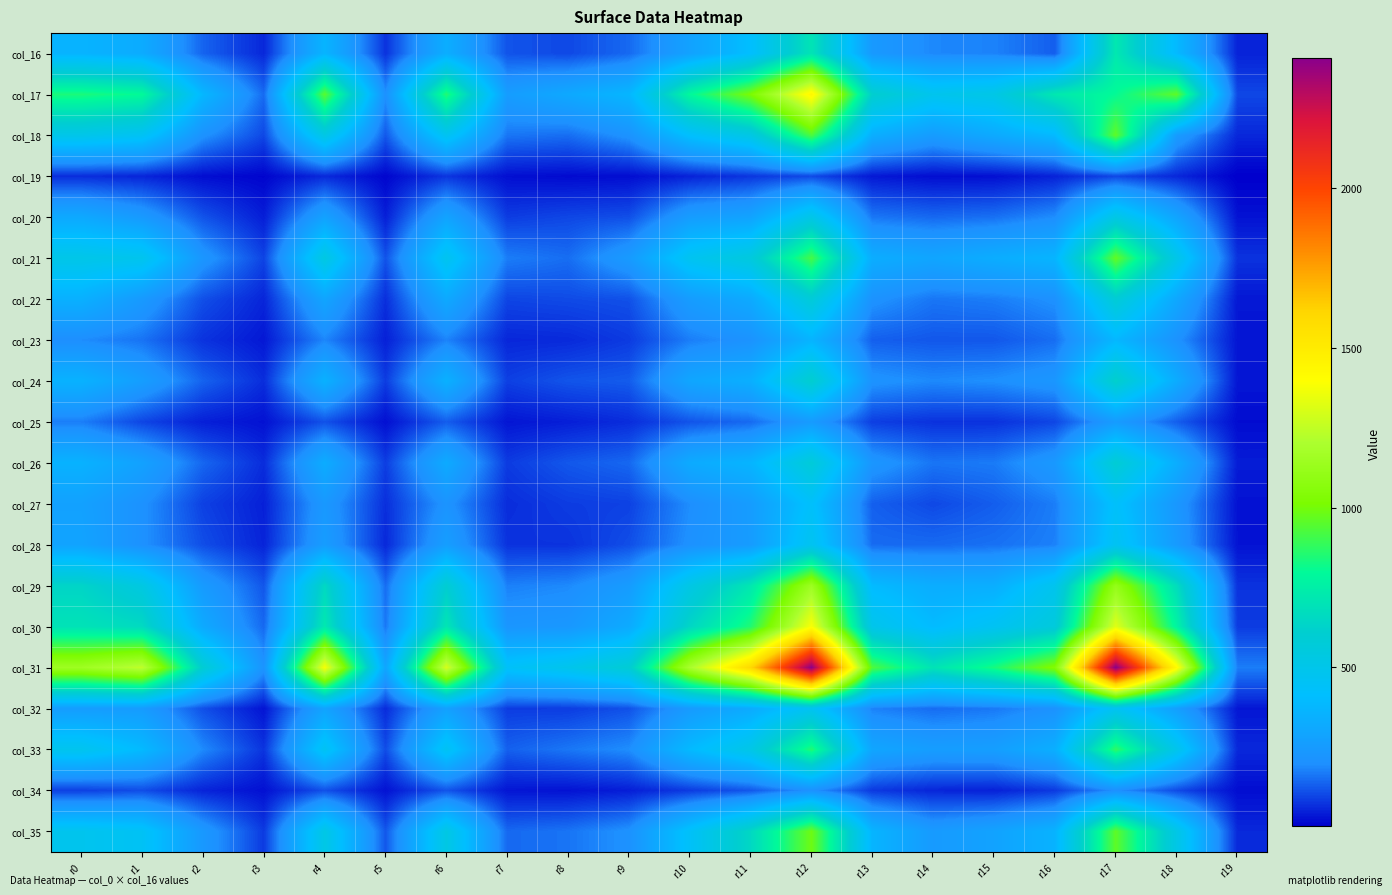

Between r0 and r6, which is larger?

r0